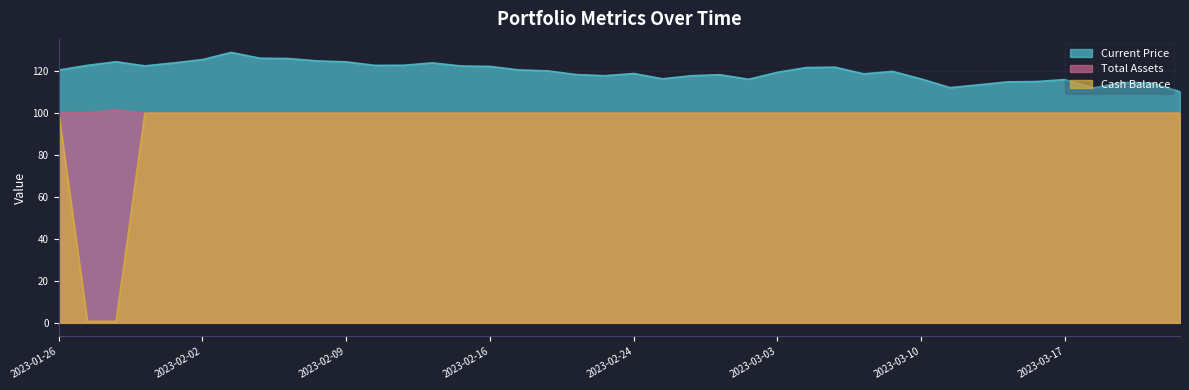

Where is the first local maximum for total_assets?

2023-01-30